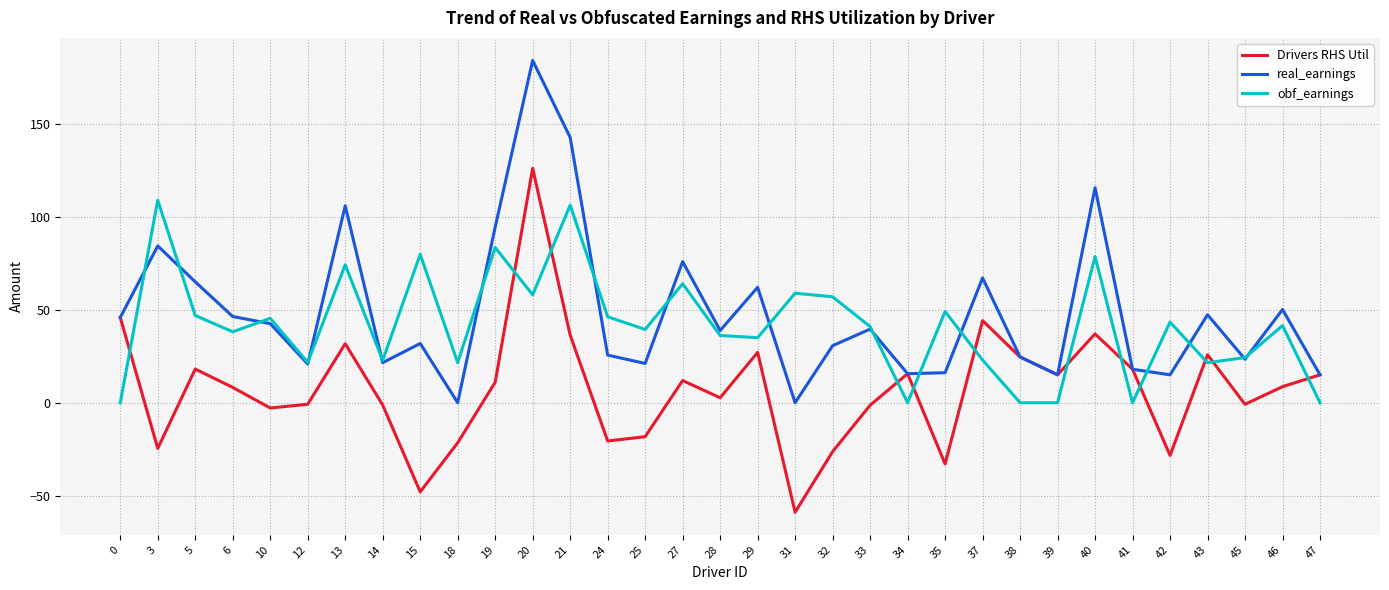

At which category is the sum across all series the highest?

20